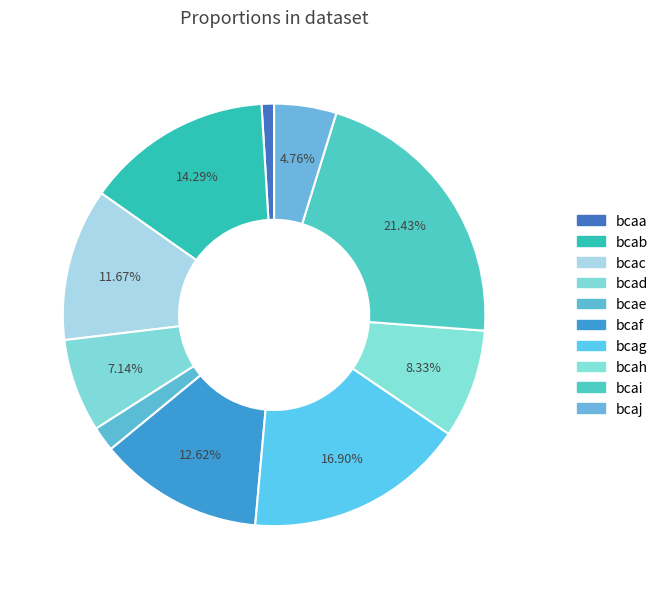

Rank the categories by value from lowest to highest.

bcaa, bcae, bcaj, bcad, bcah, bcac, bcaf, bcab, bcag, bcai